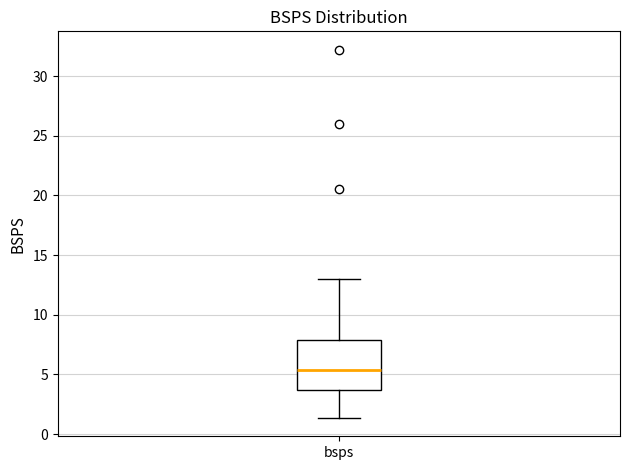

Transcribe this box plot: give where the median line is, the range the box spans, and where the two whiskers end, as read against the y-axis. The values are not printed on the chart, so give them approximately, as read against the axis.

median 5.5, box 3.5 to 8.0, whiskers 1.5 to 13.0